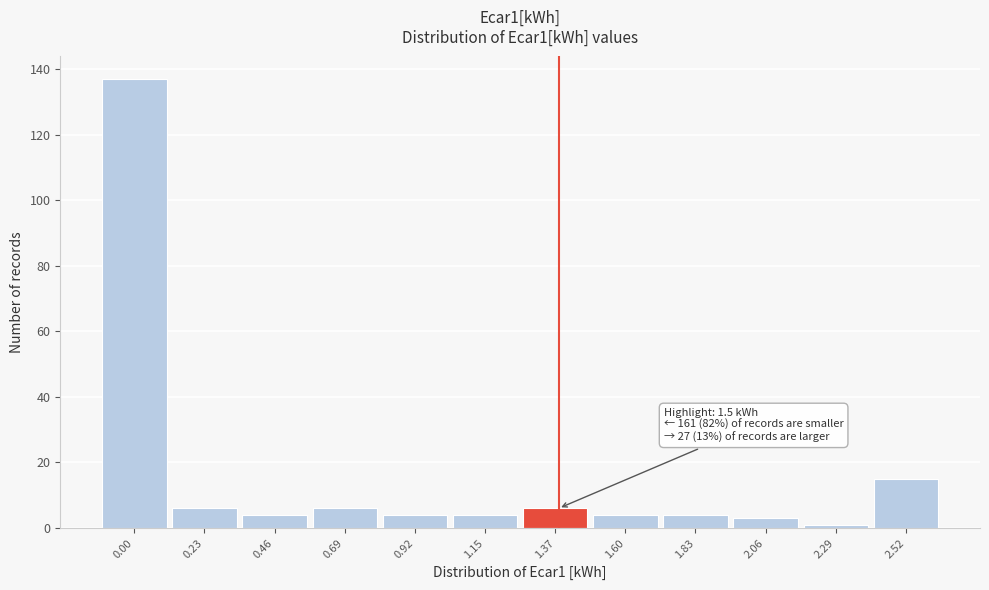

Reading left to right, transcribe all the data shown in this chart.

0.00=137	0.23=6	0.46=4	0.69=6	0.92=4	1.15=4	1.37=6	1.60=4	1.83=4	2.06=3	2.29=1	2.52=15